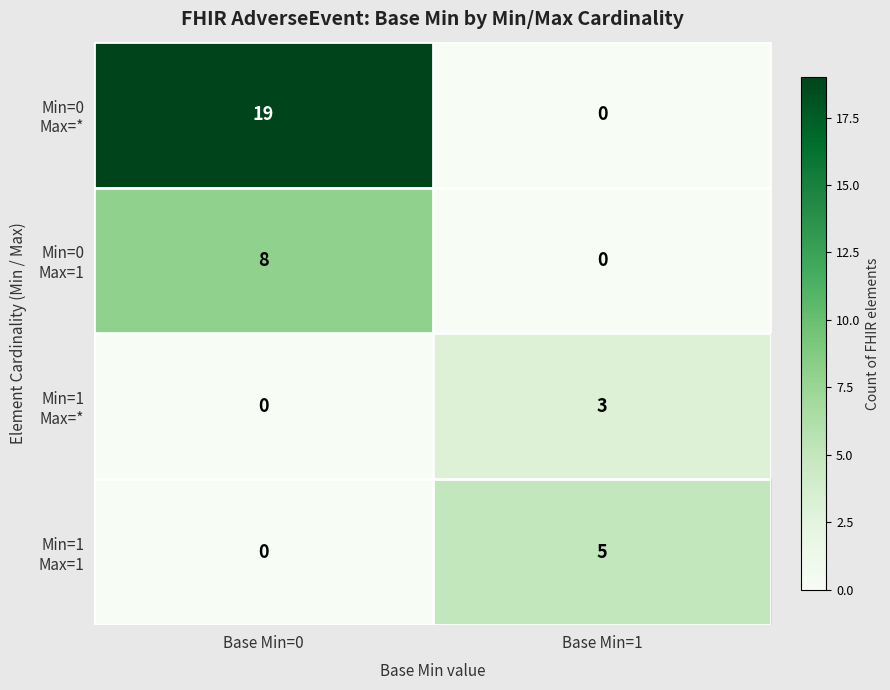

What is the difference between the highest and lowest values at Base Min=0?

19